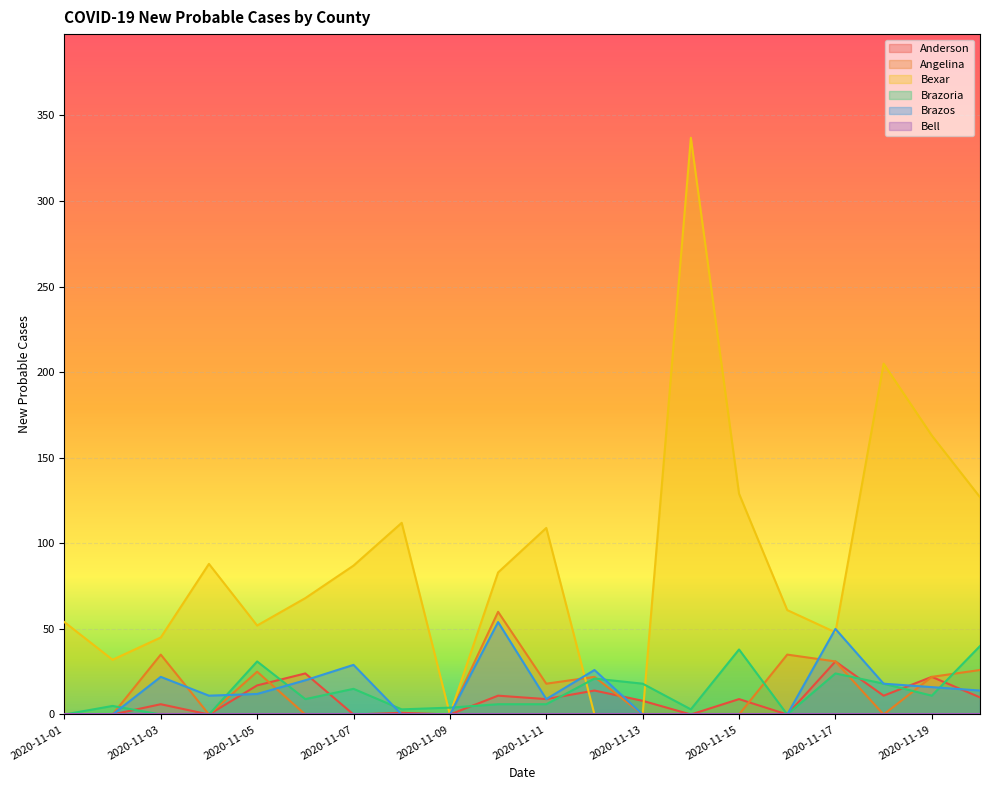

The Bexar series shows 45 at 2020-11-03. True or false?

True